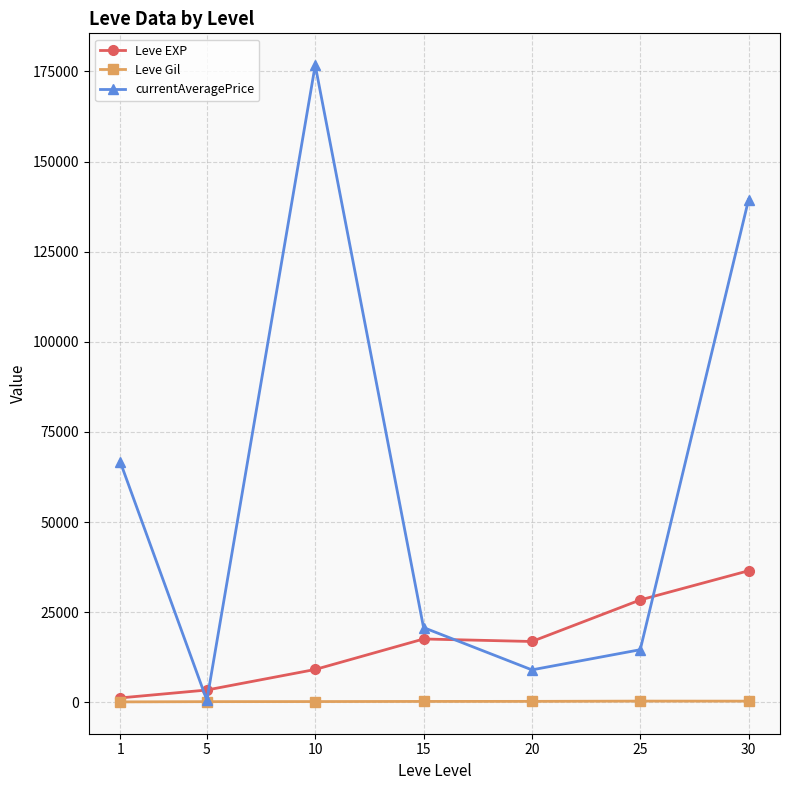

Which series has the widest spread of values?

currentAveragePrice